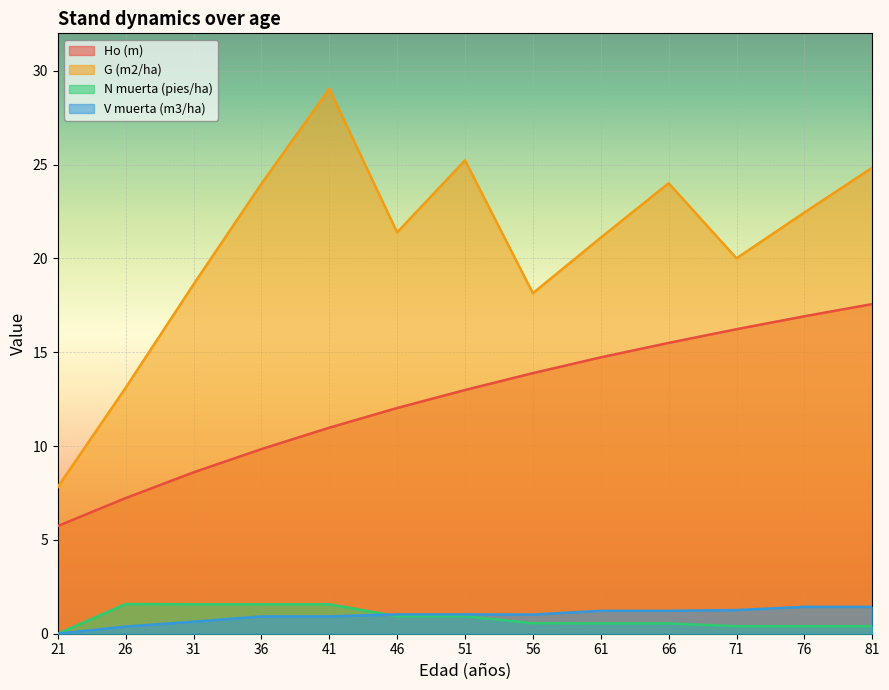

What is the average value of the V muerta (m3/ha) series?

1.0